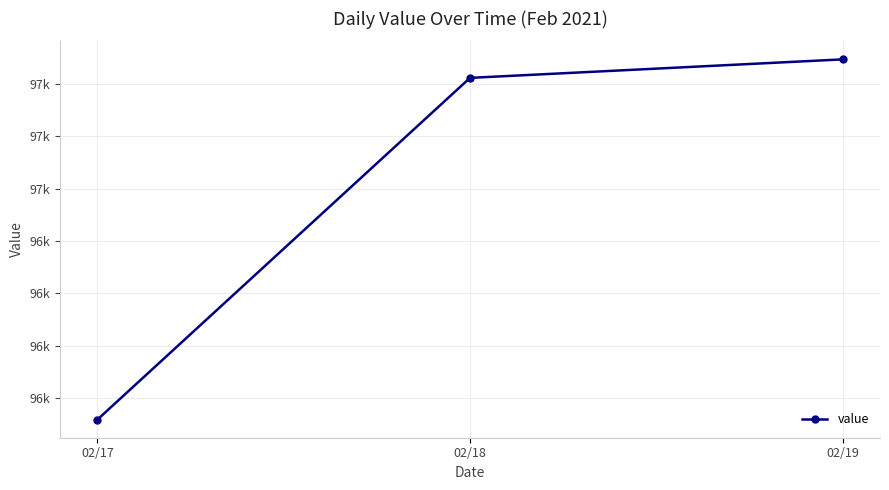

Rank the categories by value from lowest to highest.

02/17, 02/18, 02/19